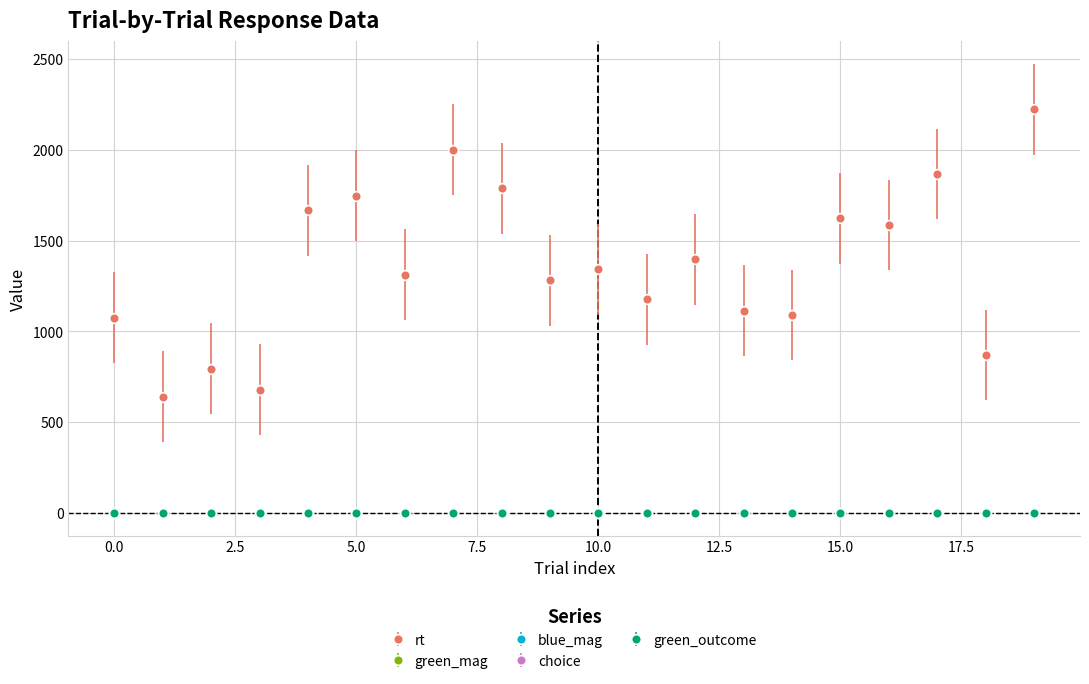

How many series are shown in this chart?

5